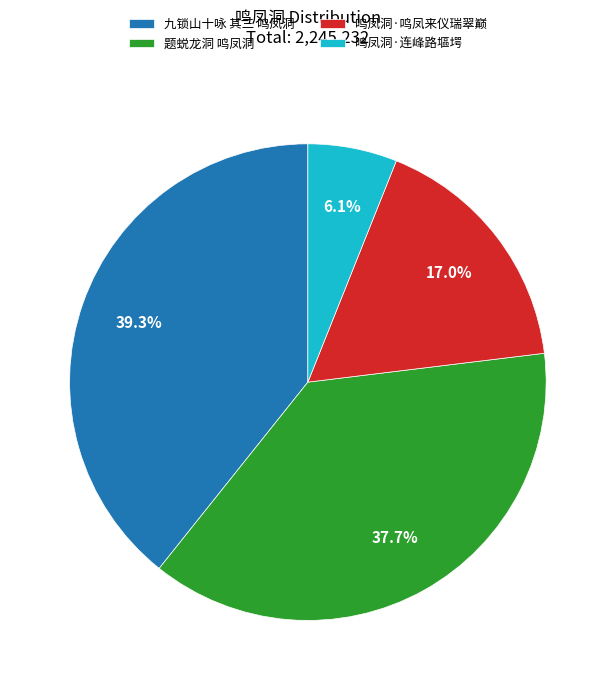

To the nearest percent, what portion does 鸣凤洞·鸣凤来仪瑞翠巅 represent?

17%